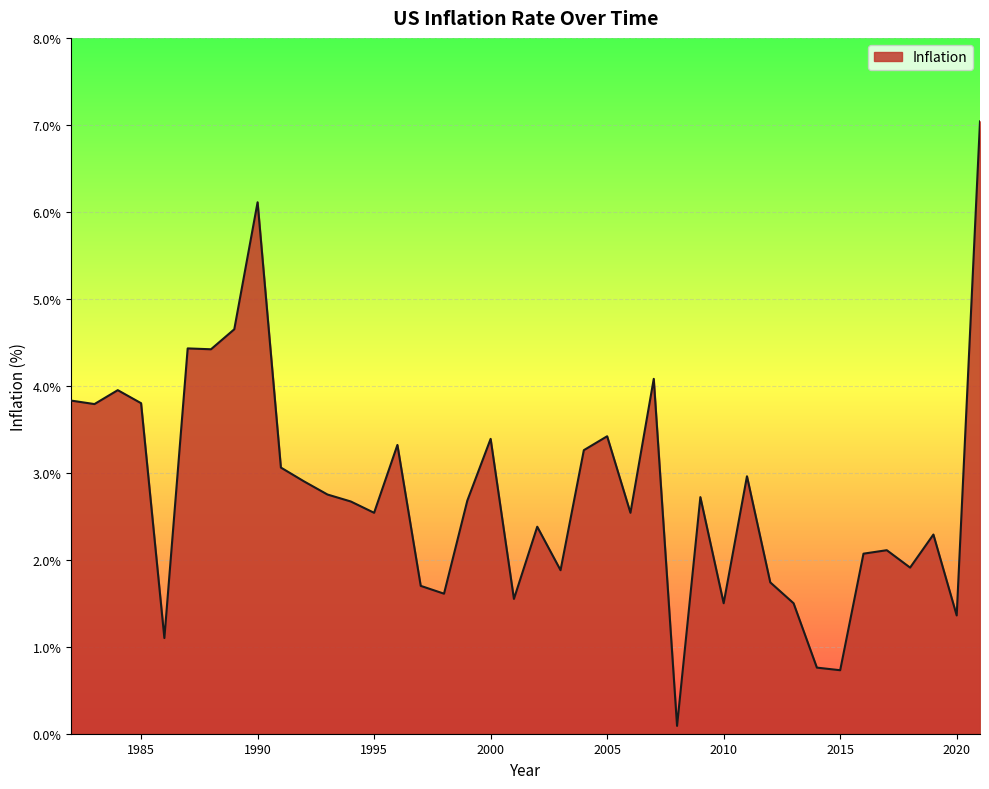

What is the maximum value shown in the chart?

7.0